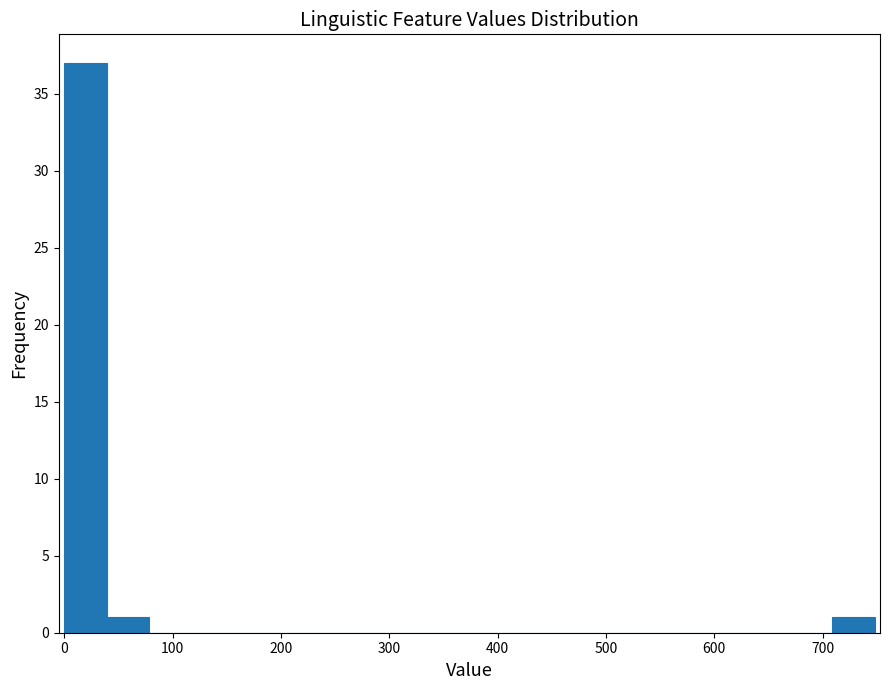

Read against the x-axis, roughly where is the centre of the tallest bar?

20